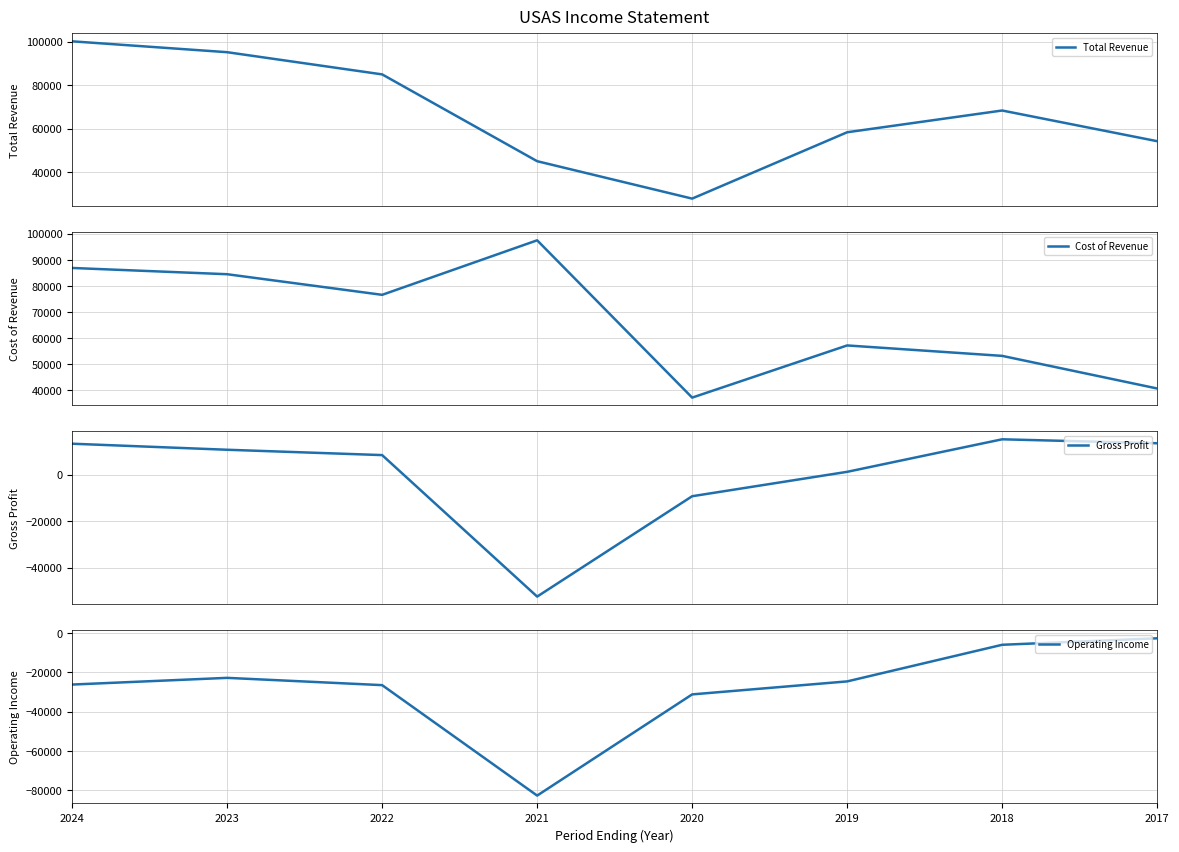

Rank the categories by Cost of Revenue value from lowest to highest.

2020, 2017, 2018, 2019, 2022, 2023, 2024, 2021